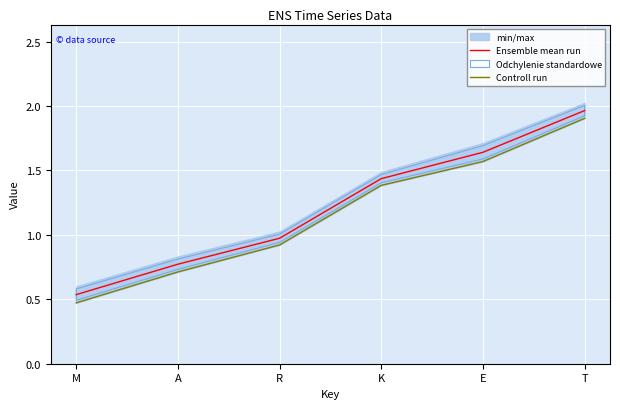

Is the value of Controll run at T greater than the value of Ensemble mean run at M?

Yes